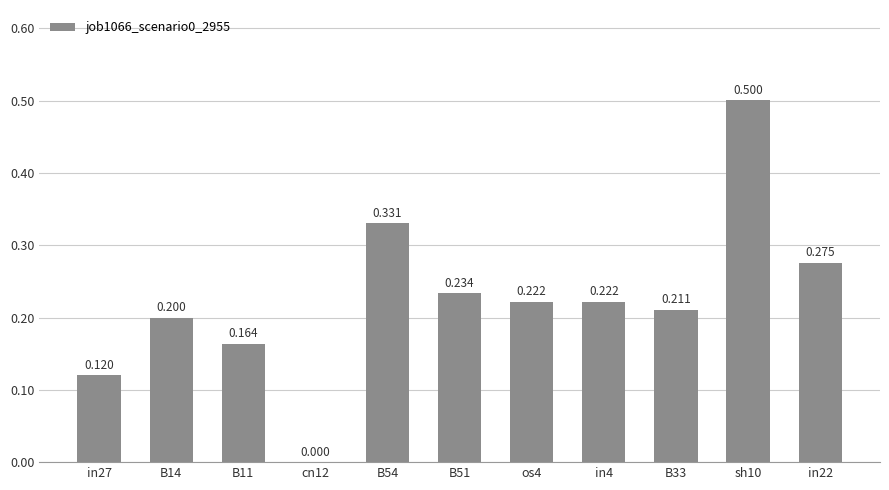

What is the approximate value at B11?

0.2